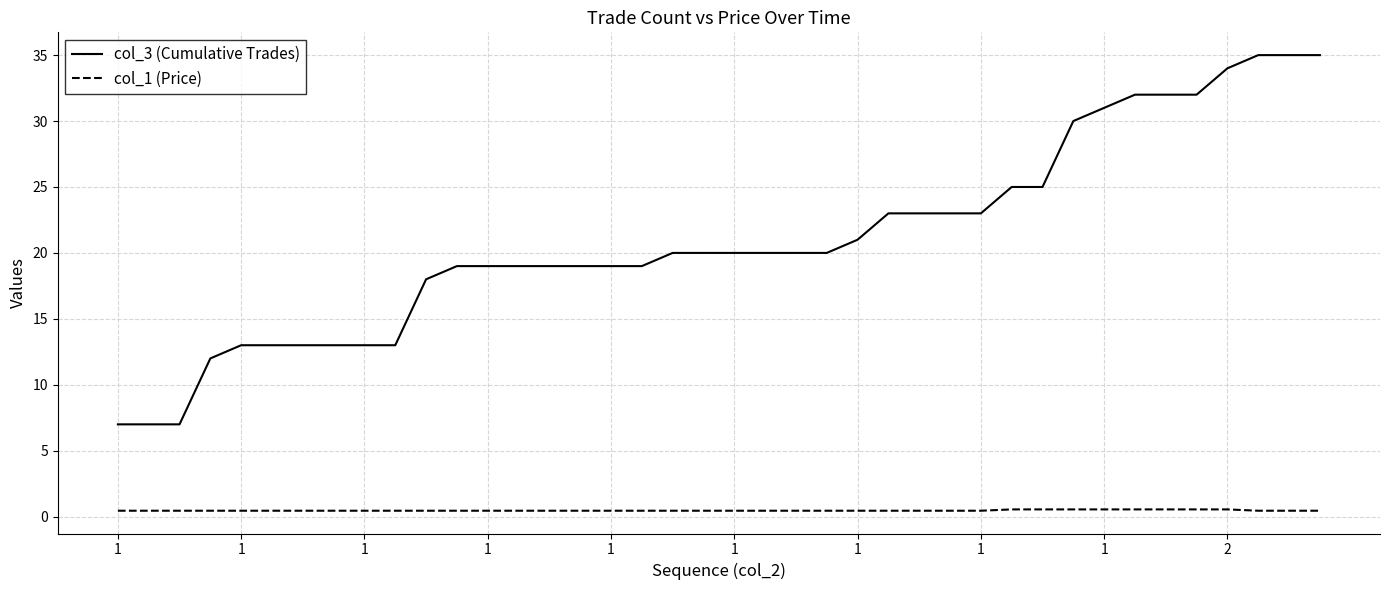

Rank the series by their maximum value, from lowest to highest.

col_1 (Price), col_3 (Cumulative Trades)